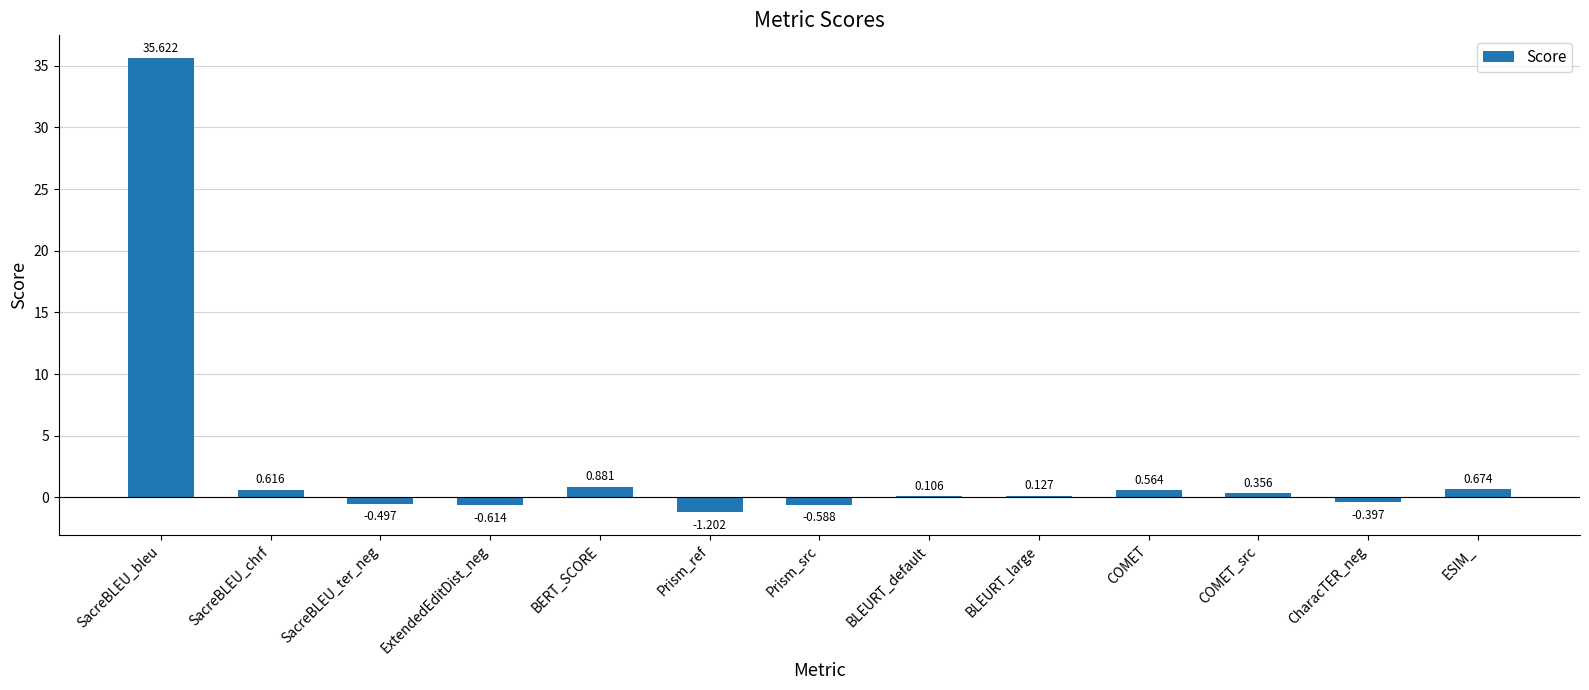

Are the bars horizontal?

No